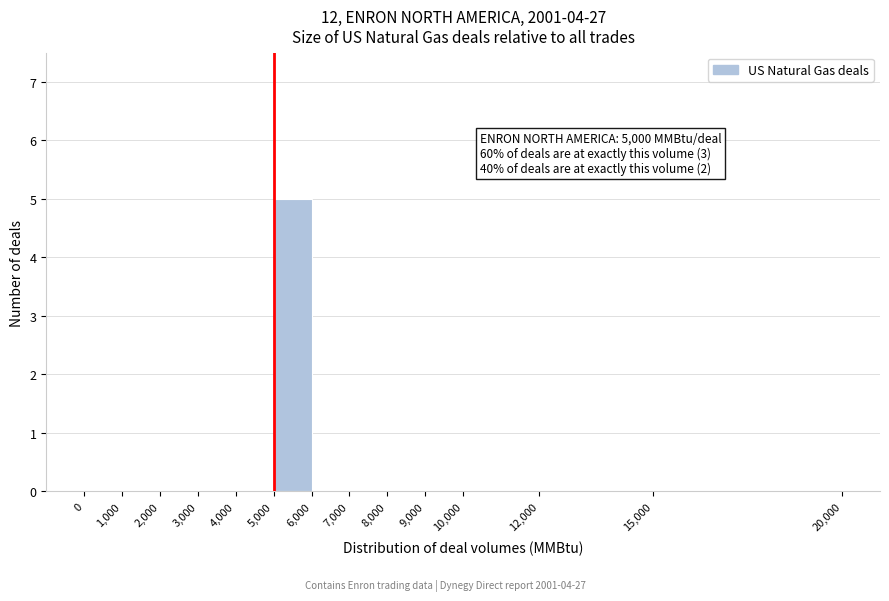

Which range on the x-axis has the tallest bar?

5,000 to 6,000